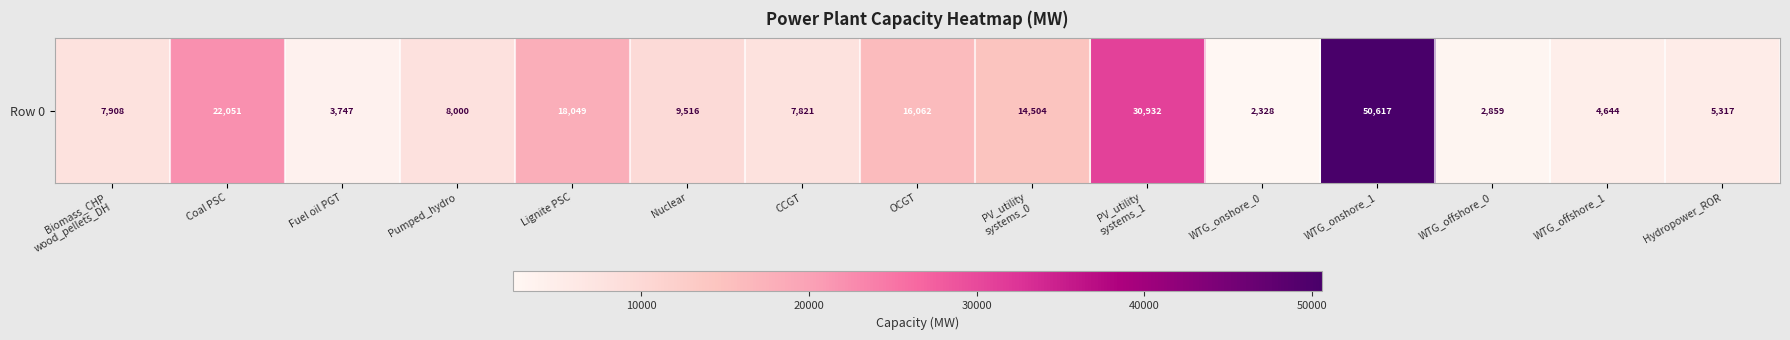

What is the difference between the maximum and minimum values?

48289.0